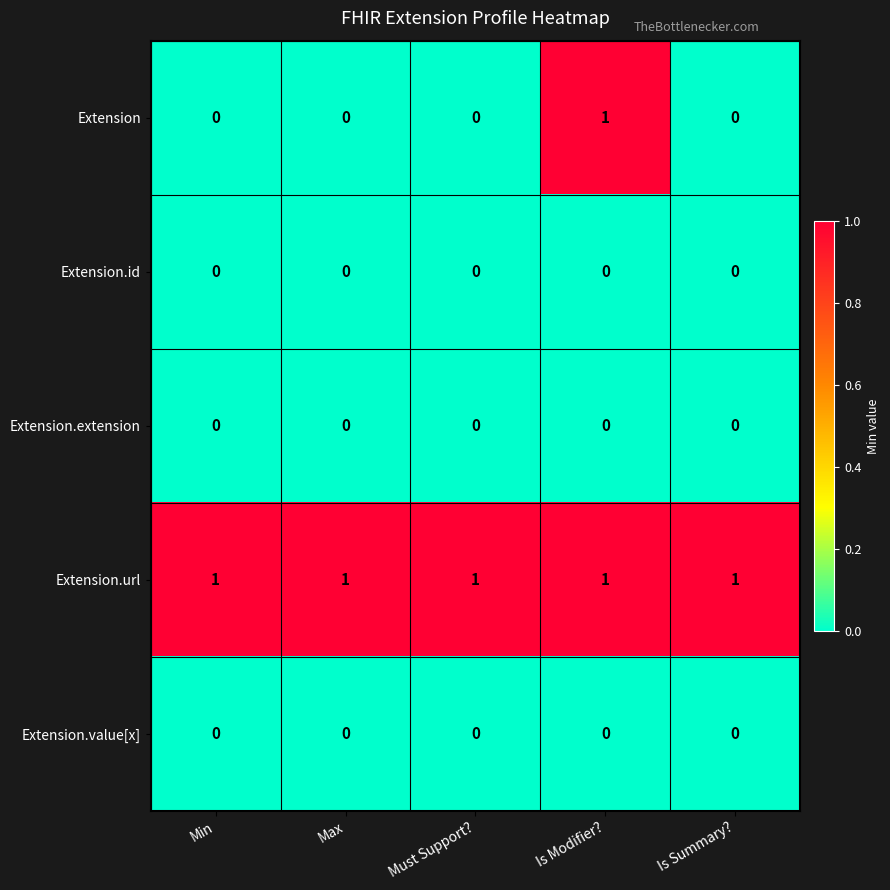

At which label does Extension reach its peak?

Is Modifier?